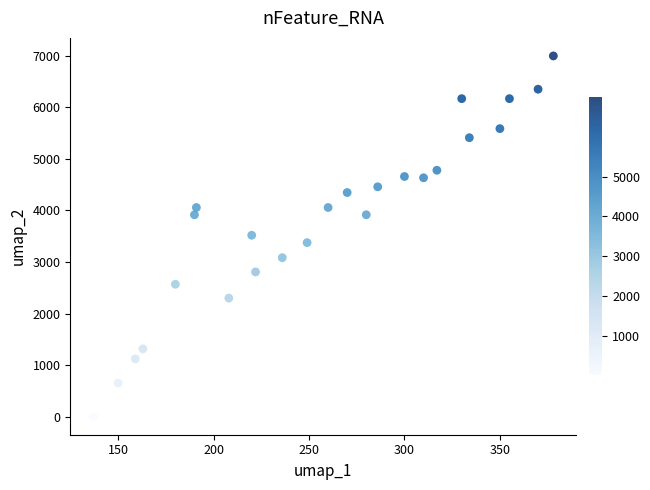

What is the range of X values (max minus min)?

241